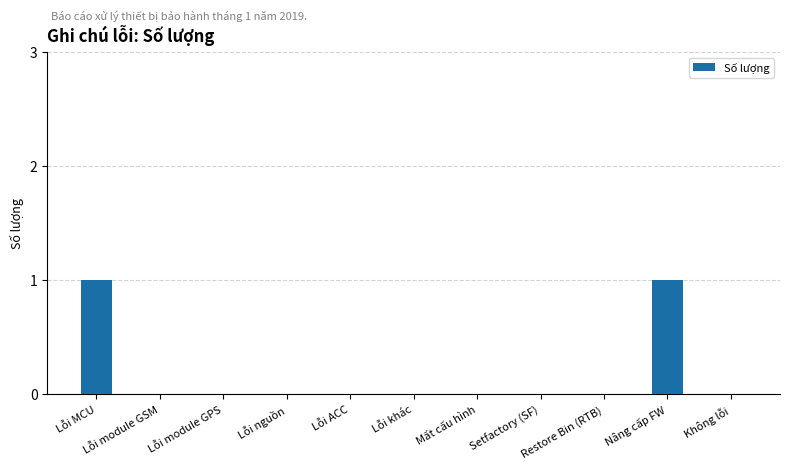

Reading right to left, transcribe all the data shown in this chart.

0	1	0	0	0	0	0	0	0	0	1